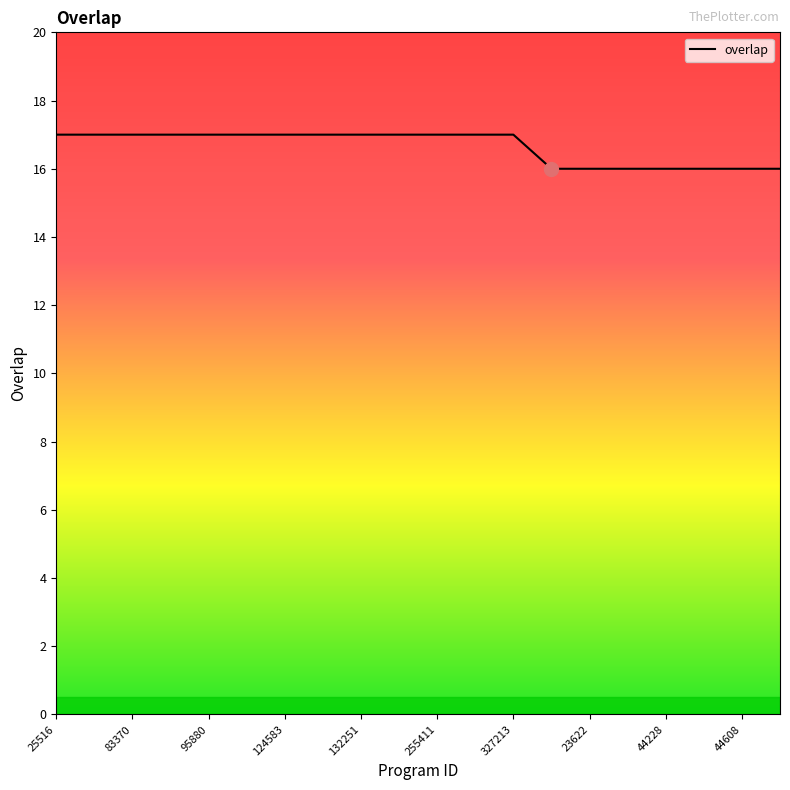

What is the greatest value displayed?

17